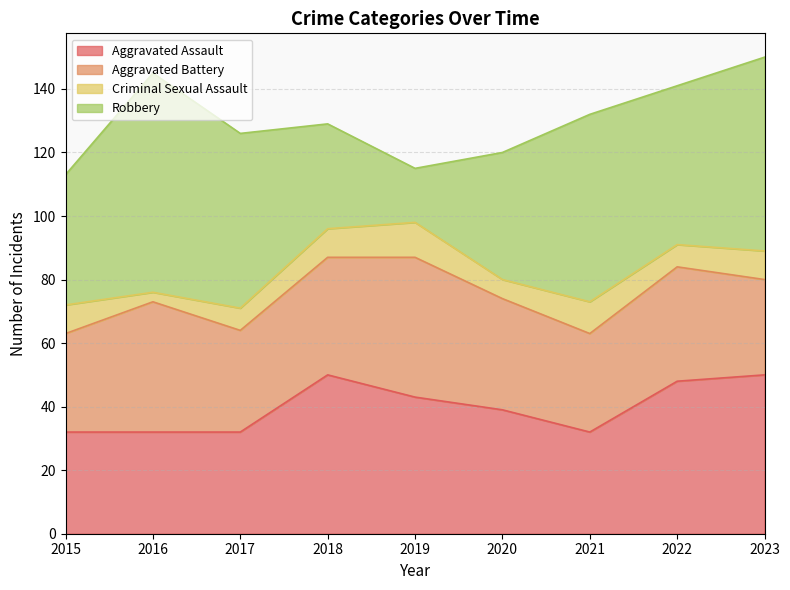

What is the difference between the highest and lowest values at 2015?

32